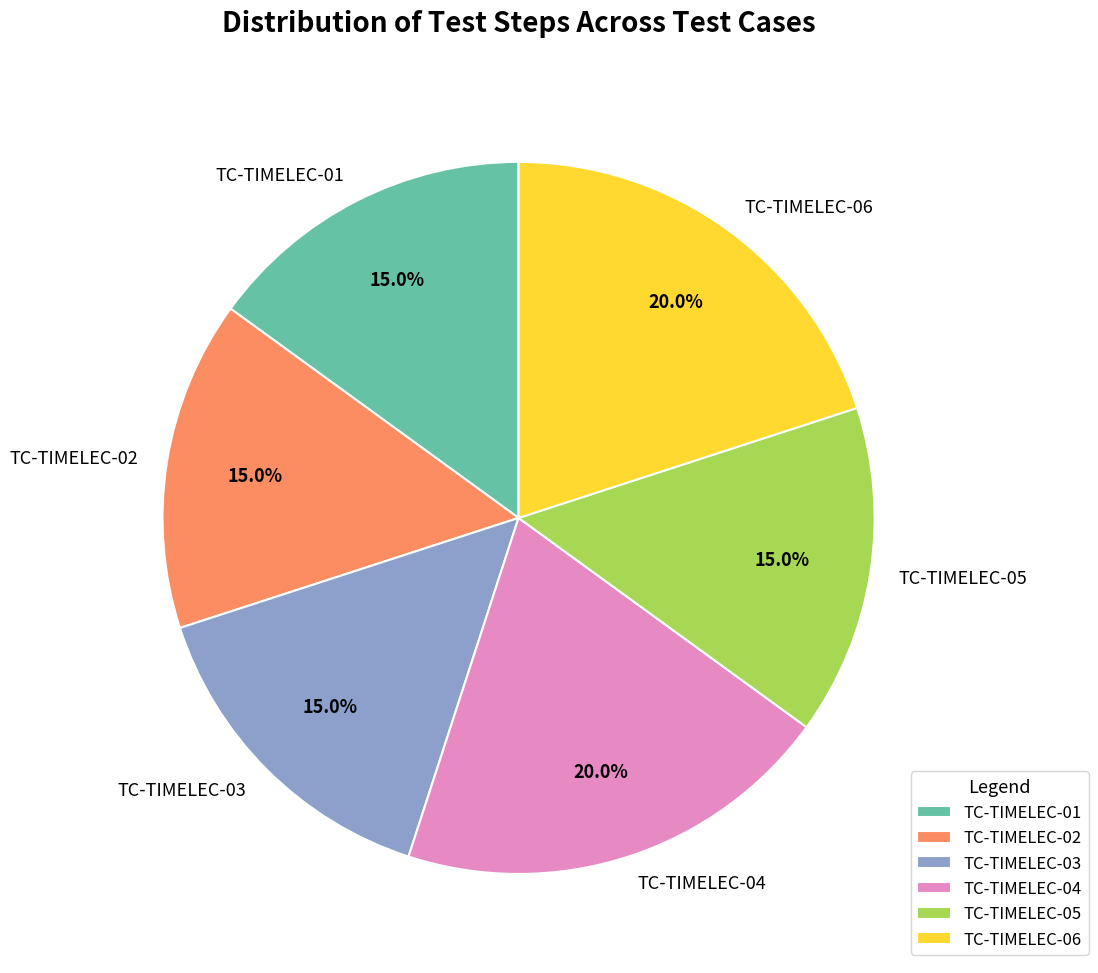

Which has a higher value, TC-TIMELEC-01 or TC-TIMELEC-04?

TC-TIMELEC-04